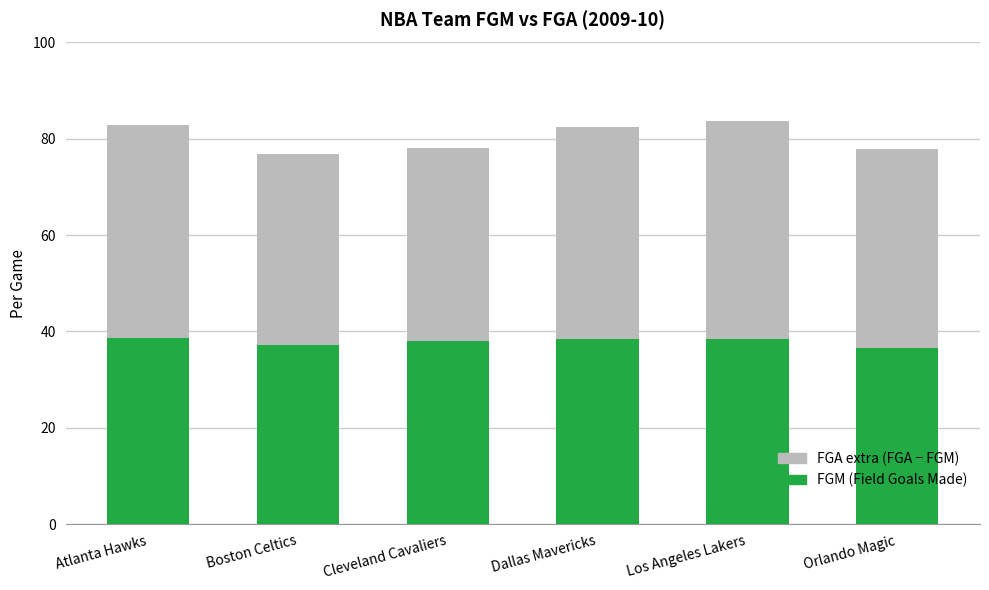

What is the total value across all series at Atlanta Hawks?

82.9